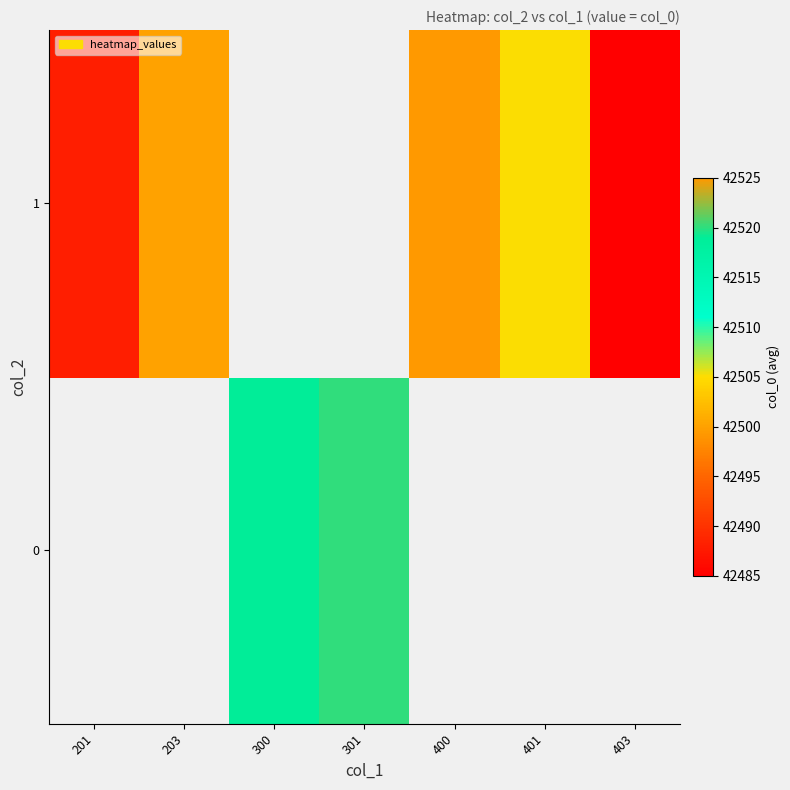

What is the minimum value for row_1?

42485.0